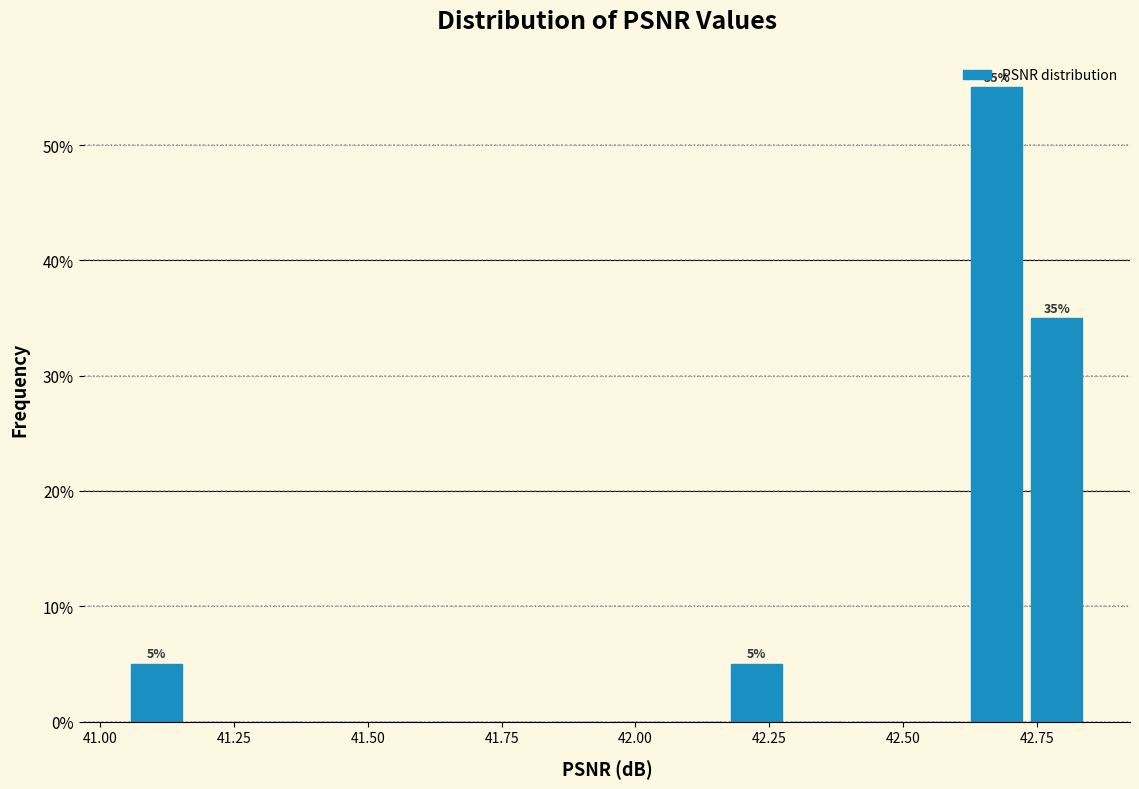

Around what value on the x-axis is the tallest bar? Give the approximate position of its centre, as read against the axis.

42.70